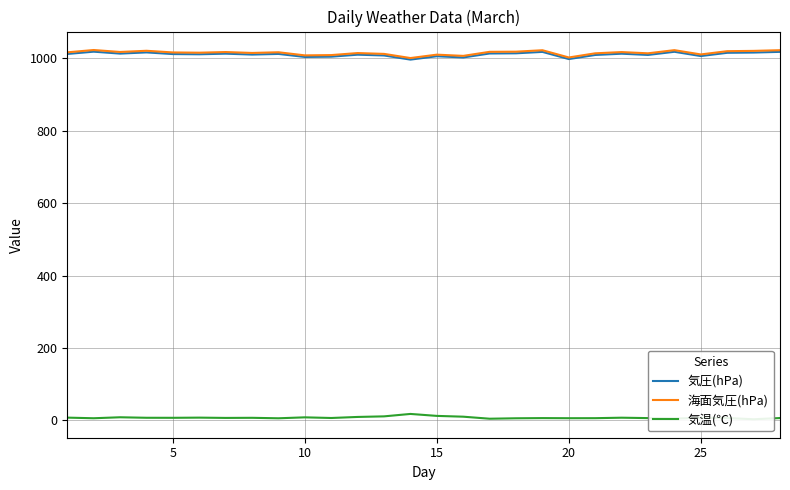

How many interior local valleys does the 気温(℃) series have?

9